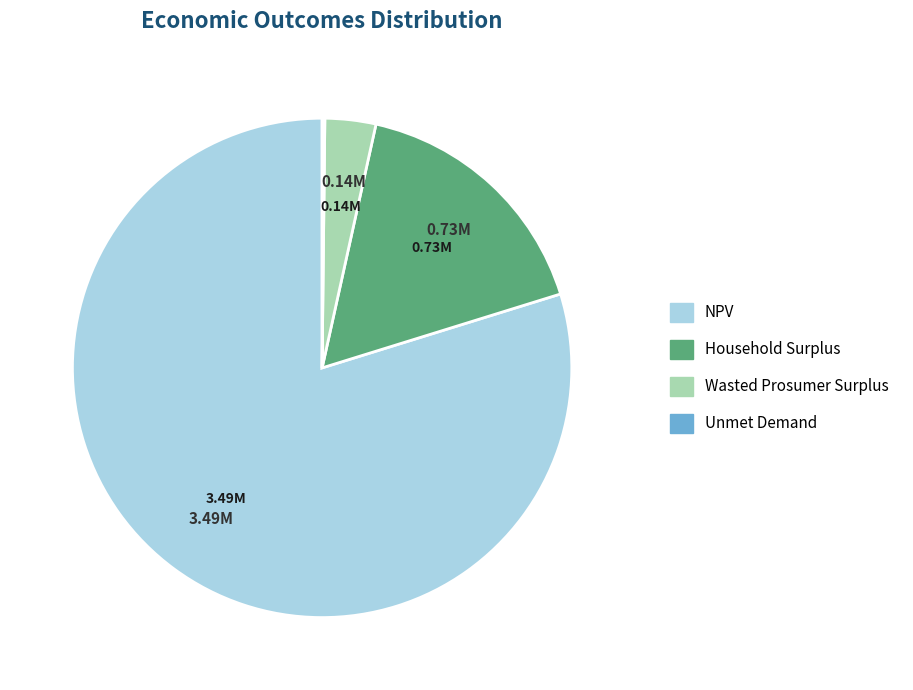

Does NPV account for over 50% of the chart?

Yes